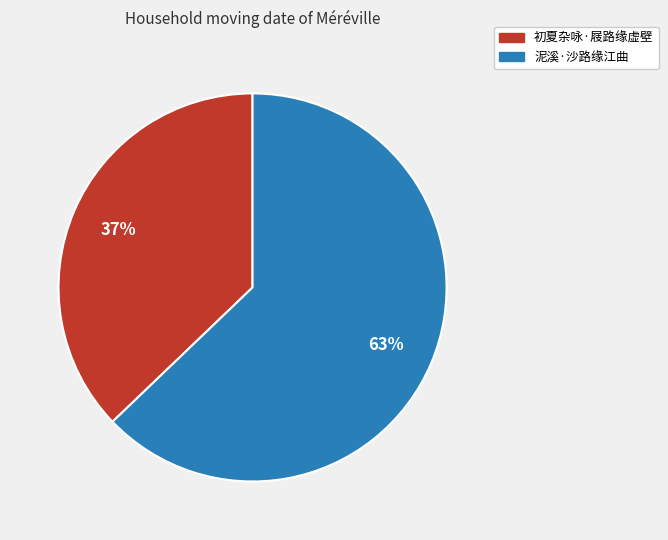

The 泥溪·沙路缘江曲 slice represents 63% of the pie. True or false?

True